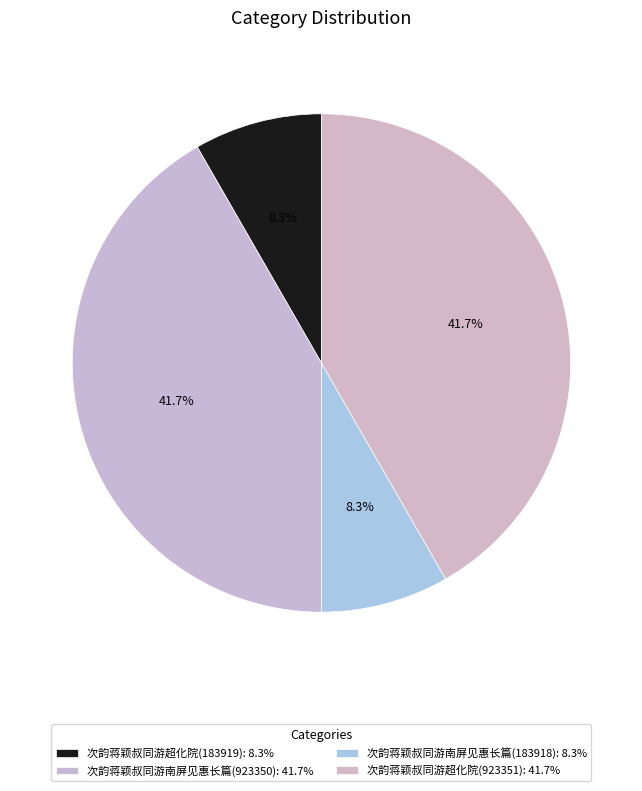

Is there any slice that represents more than half of the pie?

No